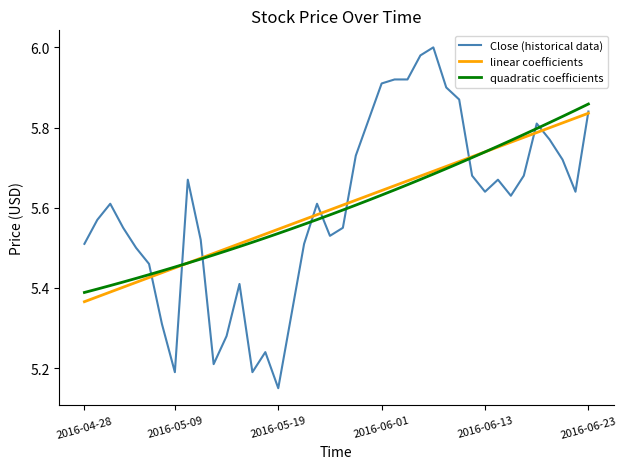

After their last crossing, which series has the higher values: quadratic coefficients or Close (historical data)?

quadratic coefficients